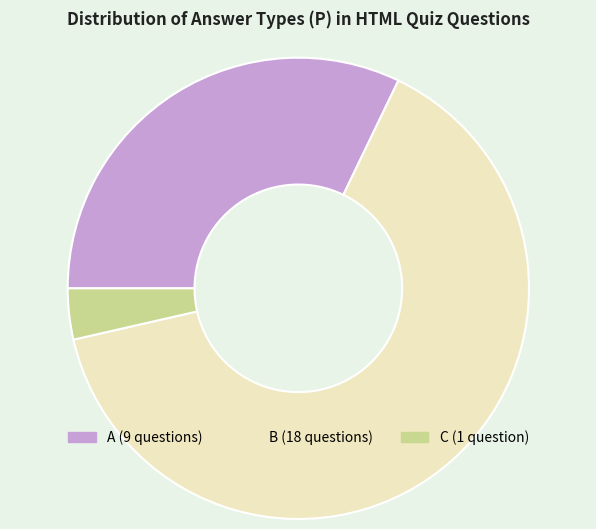

Which has a higher value, B or C?

B